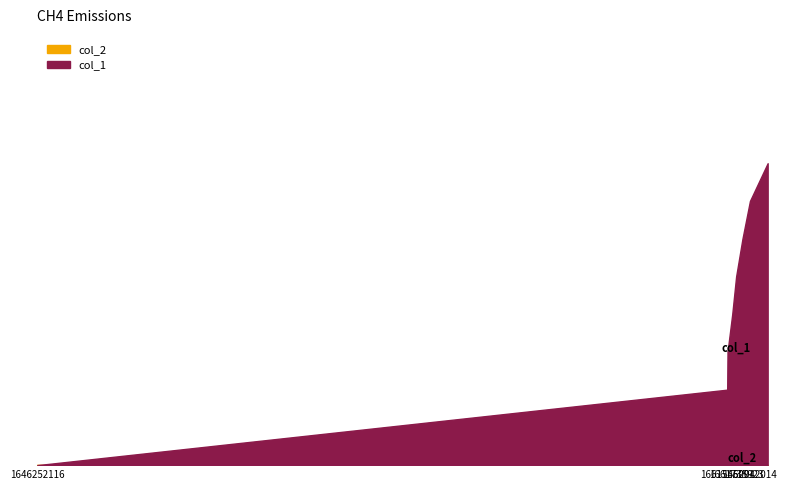

Which category has the lowest value in the col_1 series?

1646252116